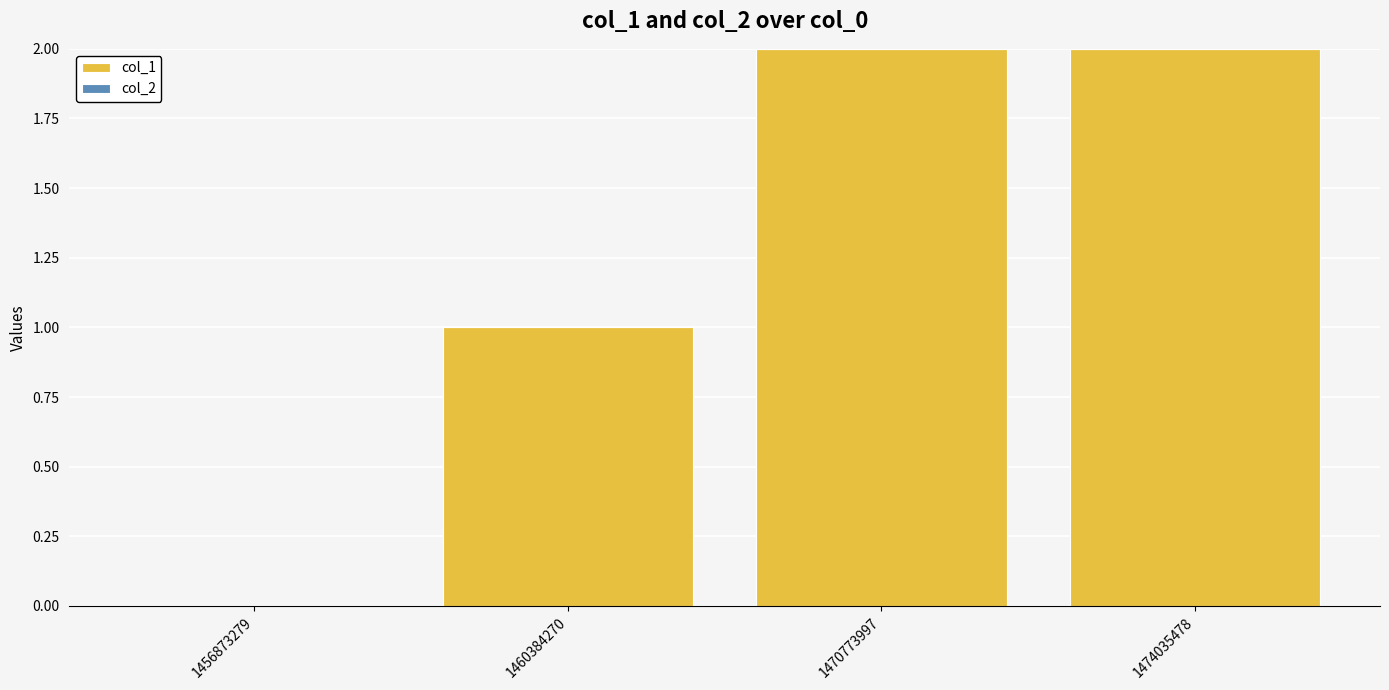

True or false: the data shows 1 at 1474035478.

False